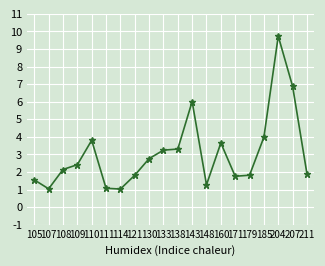

What is the sum of the values at 121 and 107?

2.9